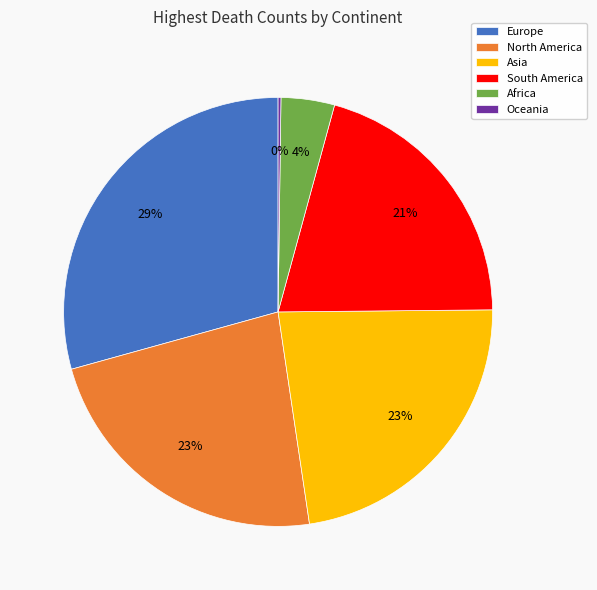

Is there a majority slice in this chart?

No